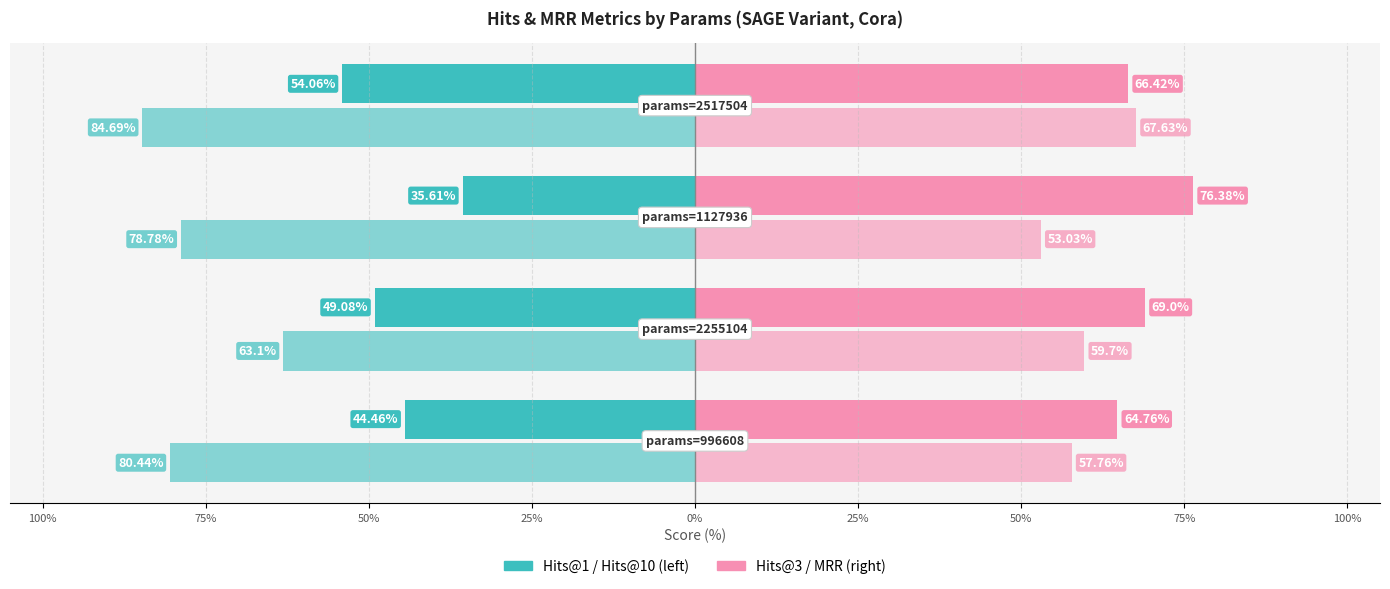

How many groups of bars are there?

4